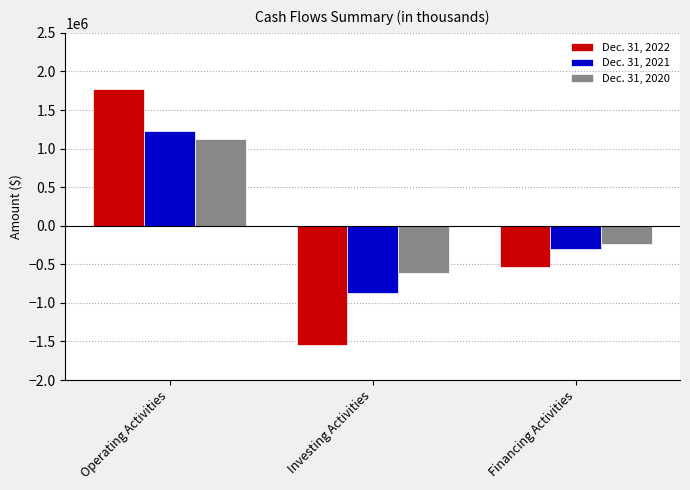

How many groups of bars are there?

3